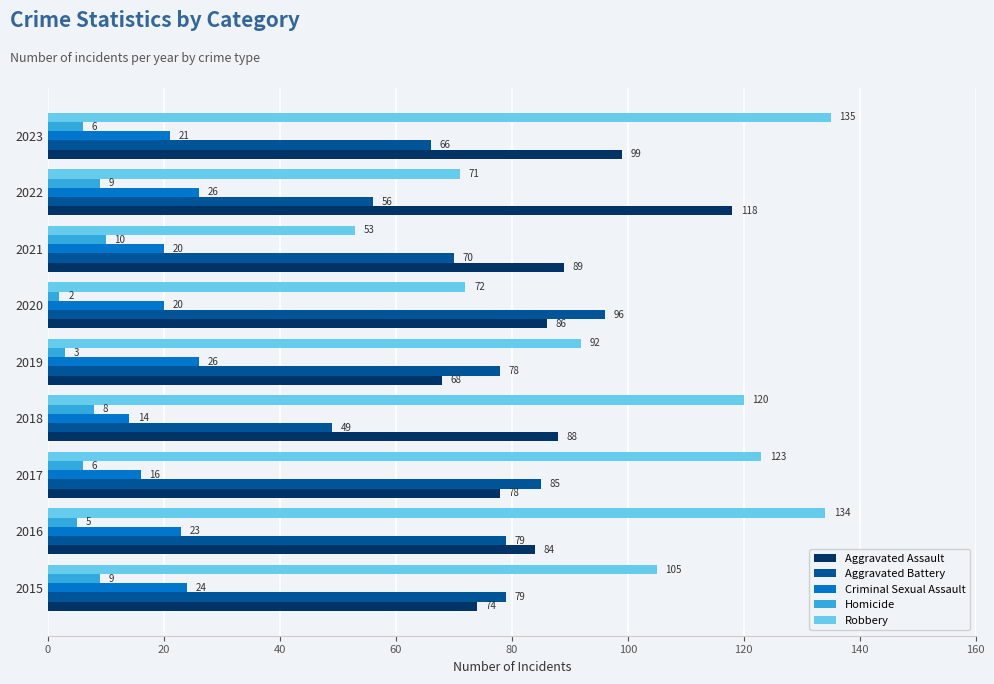

Is the value of Aggravated Assault at 2020 greater than the value of Homicide at 2019?

Yes